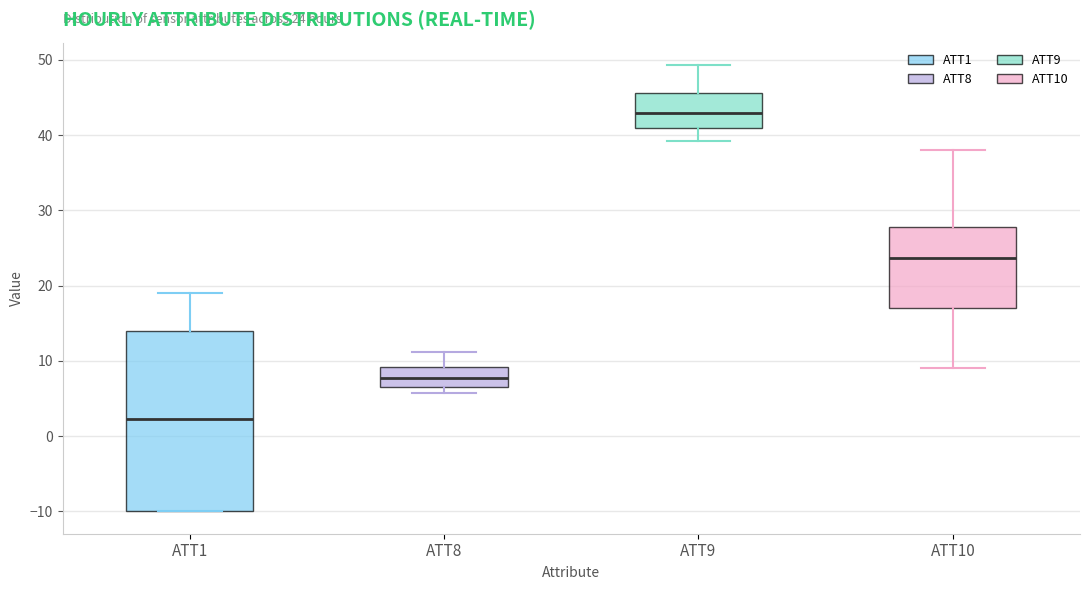

Which box has the highest median line?

ATT9